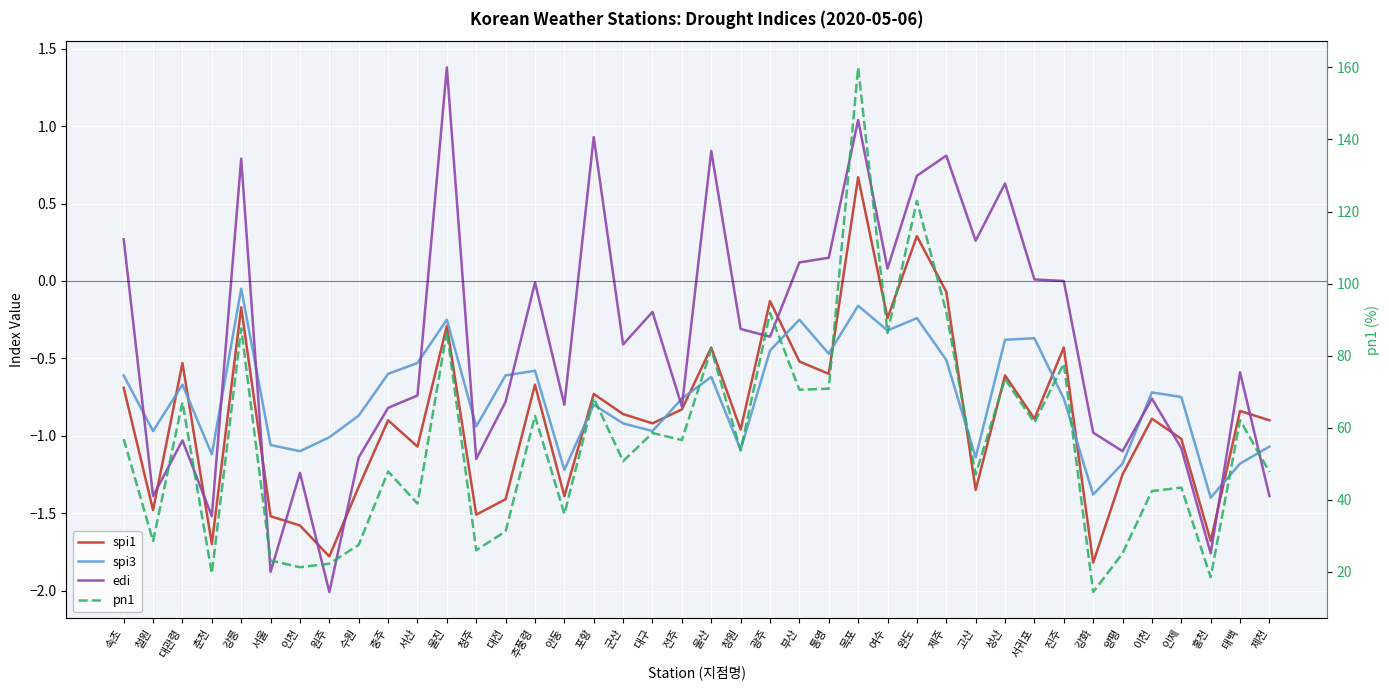

How many values in the edi series exceed 0?

14